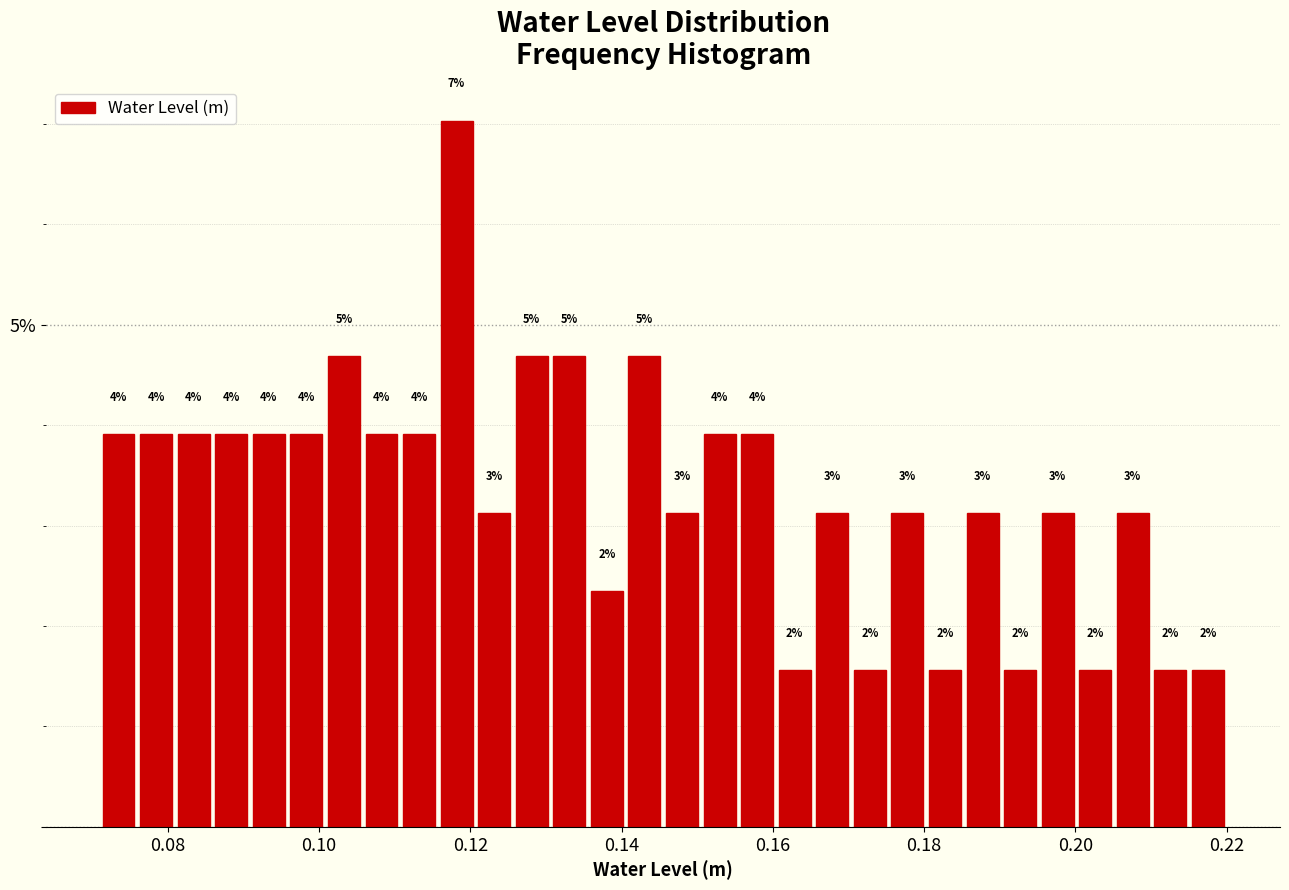

Around what value on the x-axis is the tallest bar? Give the approximate position of its centre, as read against the axis.

0.118